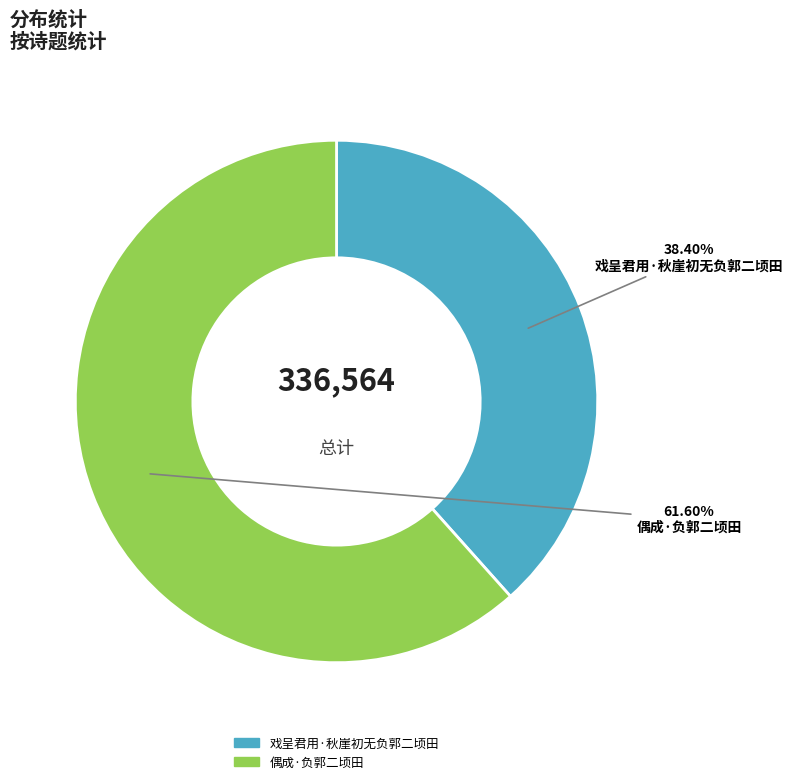

Rank the categories by value from highest to lowest.

偶成·负郭二顷田, 戏呈君用·秋崖初无负郭二顷田